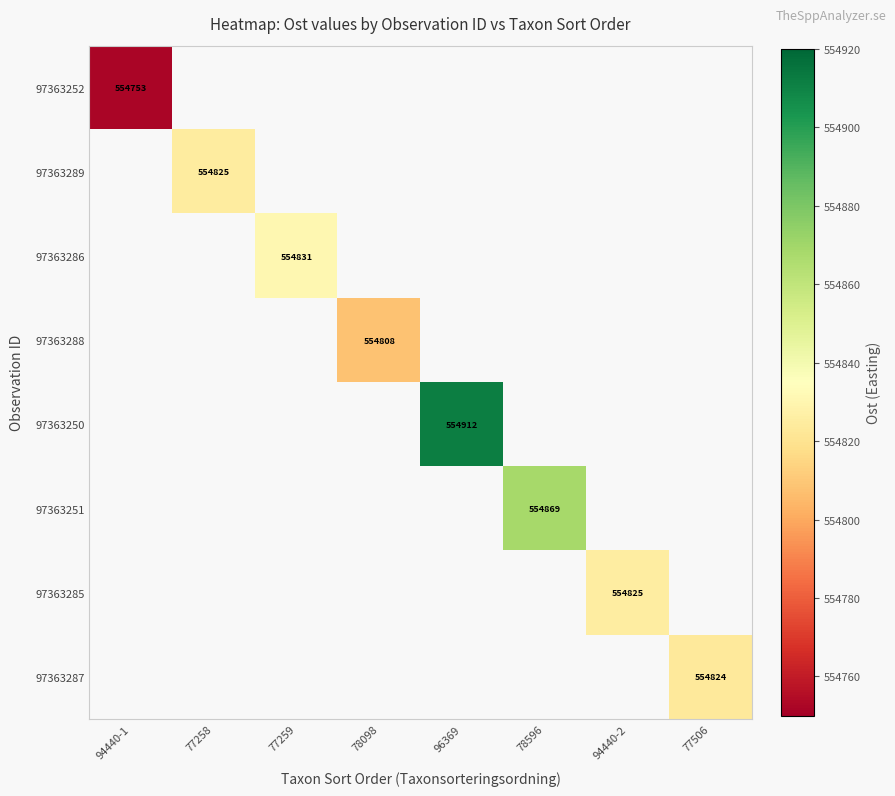

At 94440-1, list the series in order from smallest to largest.

97363252, 97363289, 97363286, 97363288, 97363250, 97363251, 97363285, 97363287